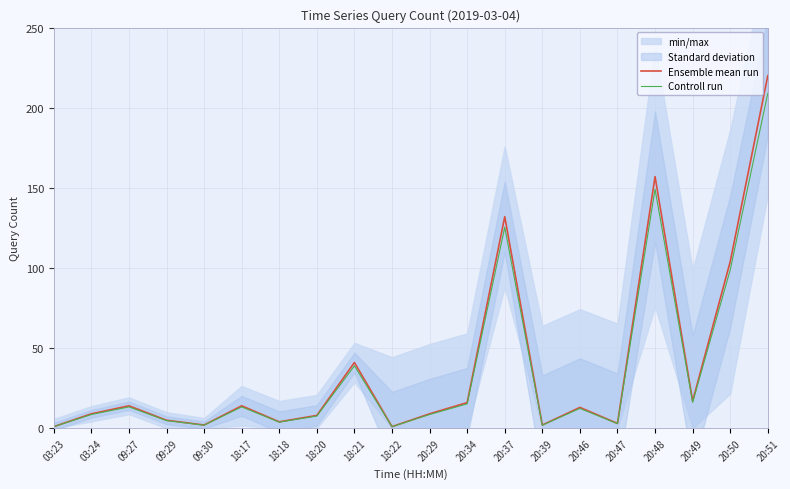

Reading right to left, extract all data points from this chart.

Ensemble mean run: 20:51=220.0	20:50=104.0	20:49=17.0	20:48=157.0	20:47=3.0	20:46=13.0	20:39=2.0	20:37=132.0	20:34=16.0	20:29=9.0	18:22=1.0	18:21=41.0	18:20=8.0	18:18=4.0	18:17=14.0	09:30=2.0	09:29=5.0	09:27=14.0	03:24=9.0	03:23=1.0
Controll run: 20:51=209.0	20:50=98.8	20:49=16.1	20:48=149.2	20:47=2.8	20:46=12.3	20:39=1.9	20:37=125.4	20:34=15.2	20:29=8.5	18:22=0.9	18:21=38.9	18:20=7.6	18:18=3.8	18:17=13.3	09:30=1.9	09:29=4.8	09:27=13.3	03:24=8.5	03:23=0.9